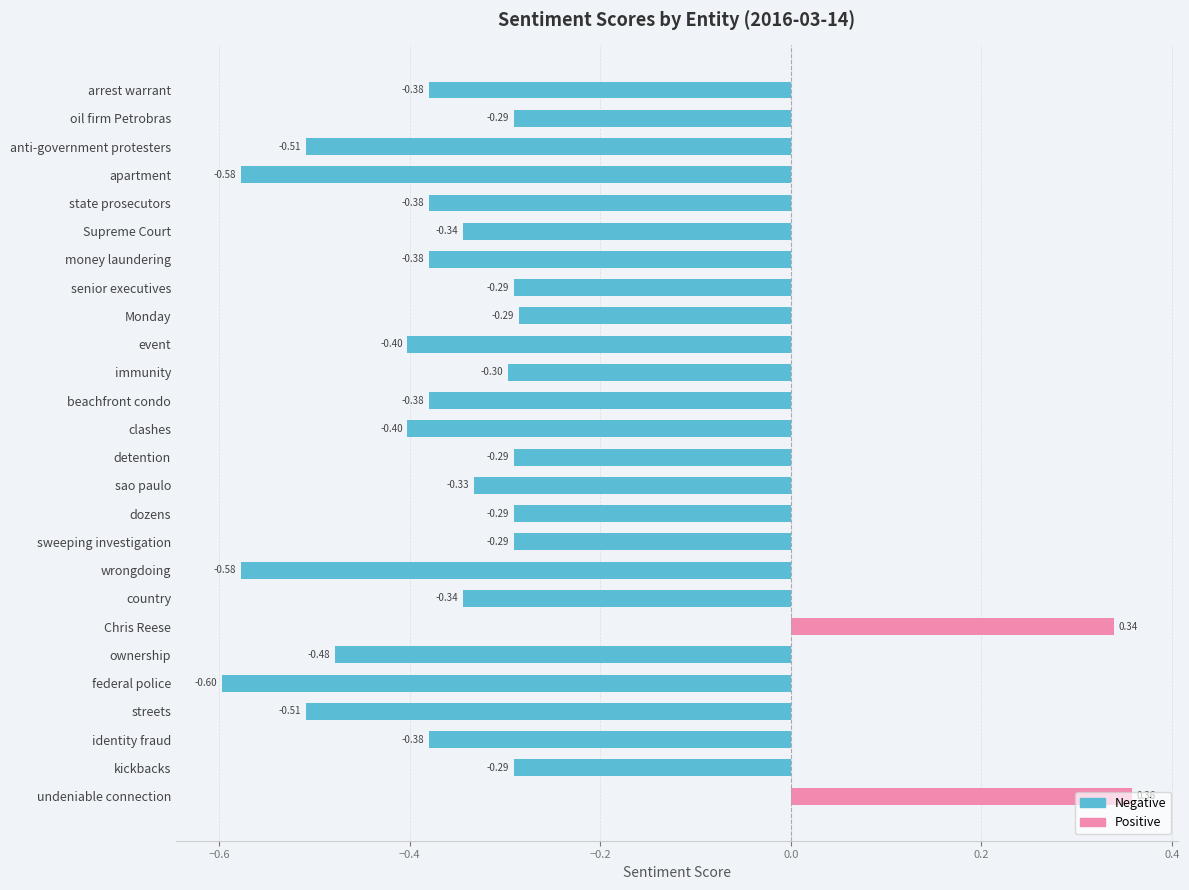

At which category does the chart reach its peak across all series?

undeniable connection